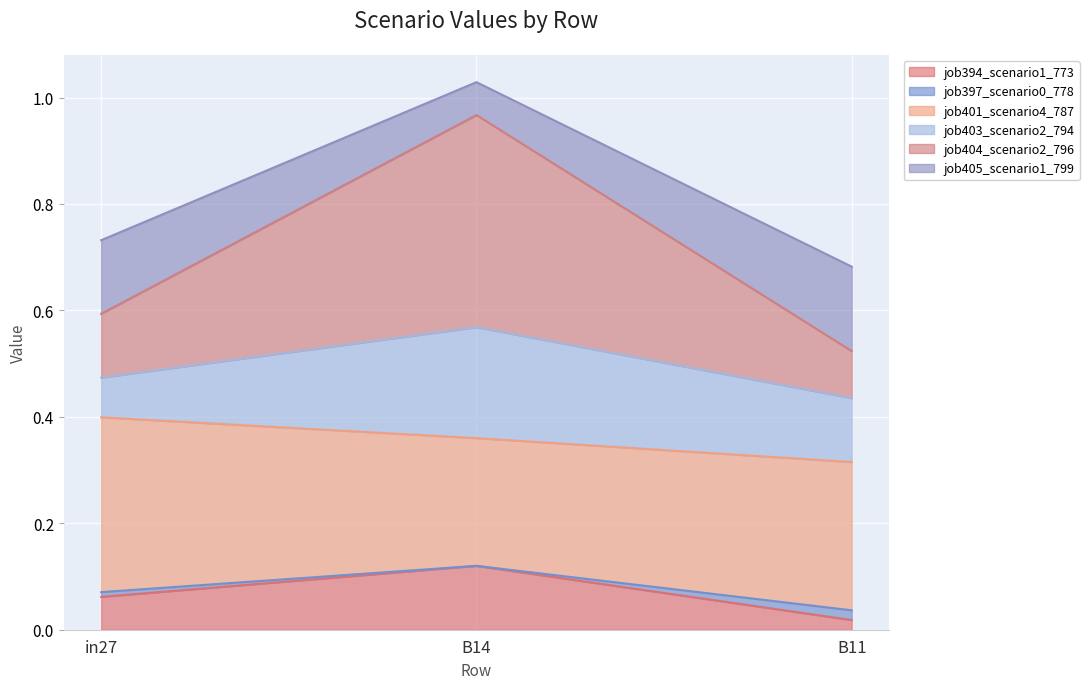

What is the sum of the job397_scenario0_778 values at B14 and B11?

0.2